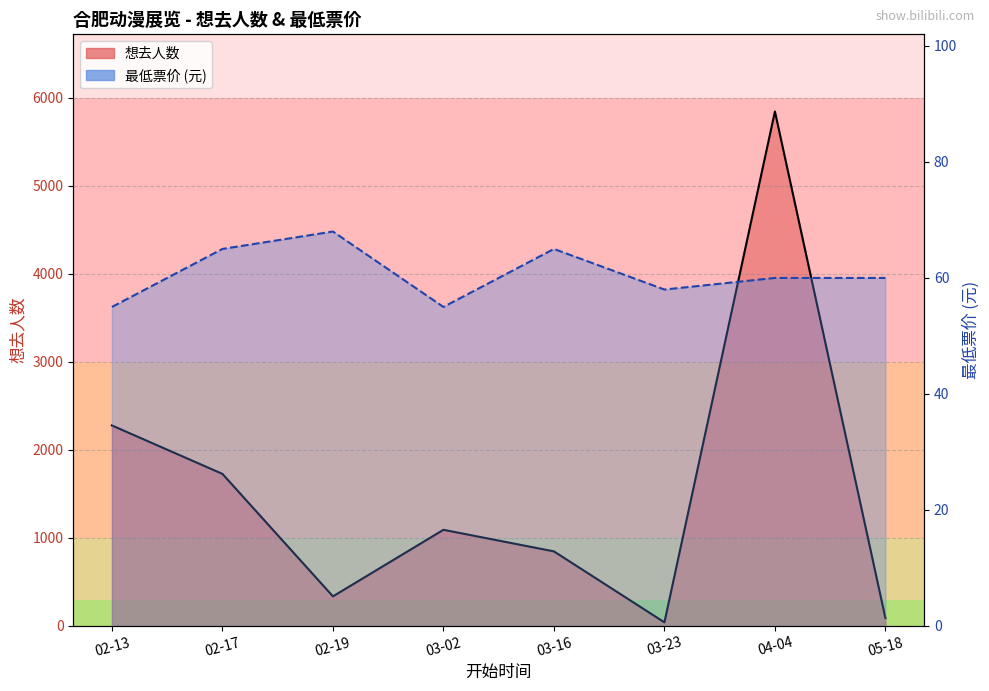

What is the total value across all series at 03-16?

912